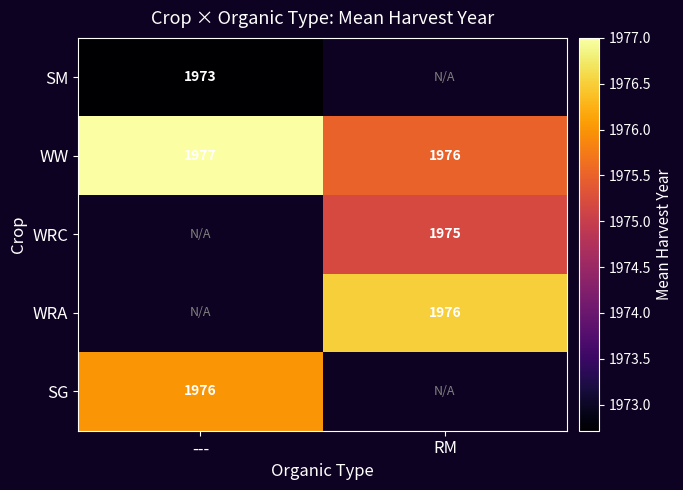

At which label is WW closest to 1976?

RM